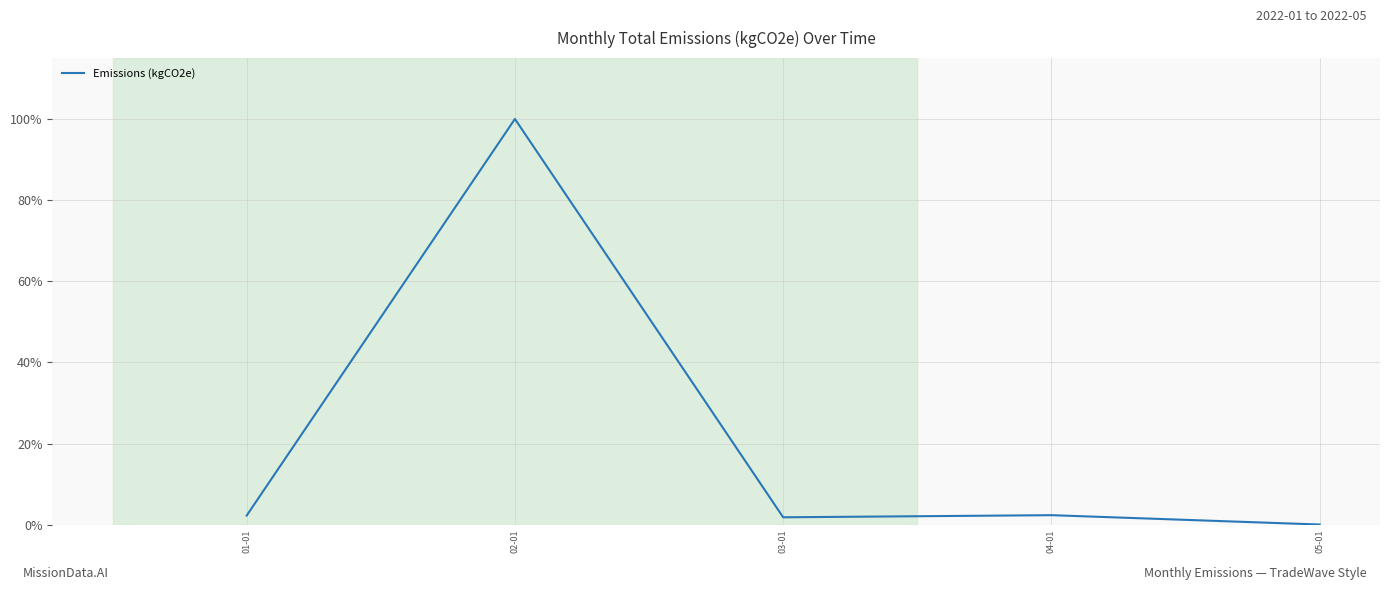

What is the sum of the values at 05-01 and 03-01?

1.8